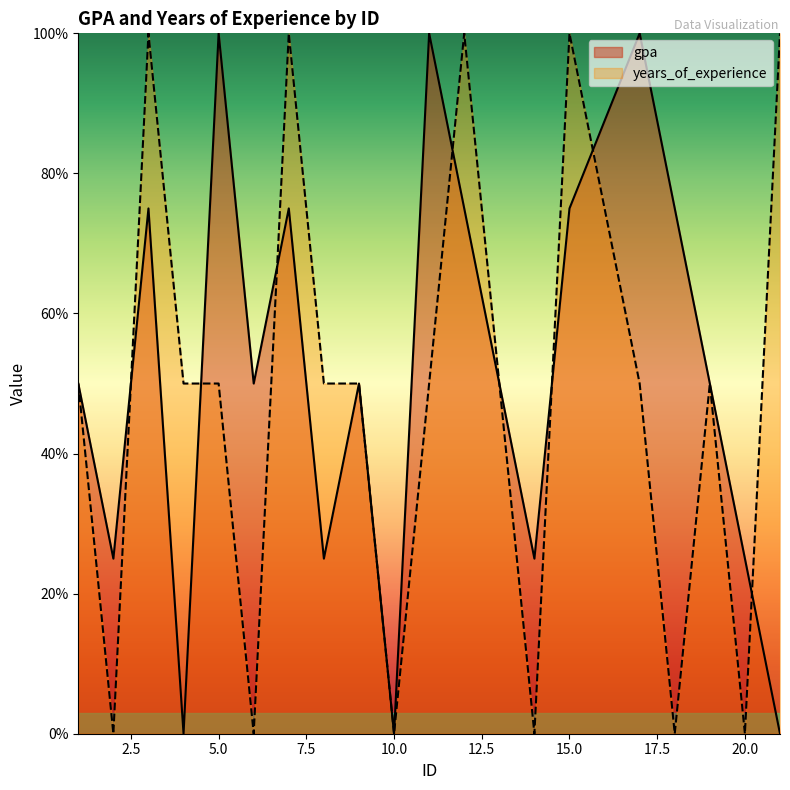

At how many categories does at least one series exceed 0?

19